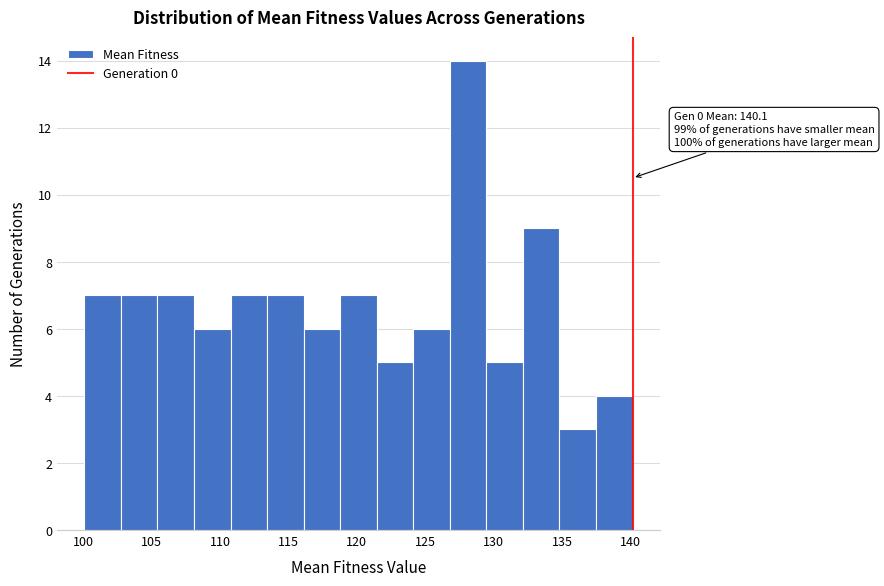

Which range on the x-axis has the tallest bar?

127.0 to 129.5